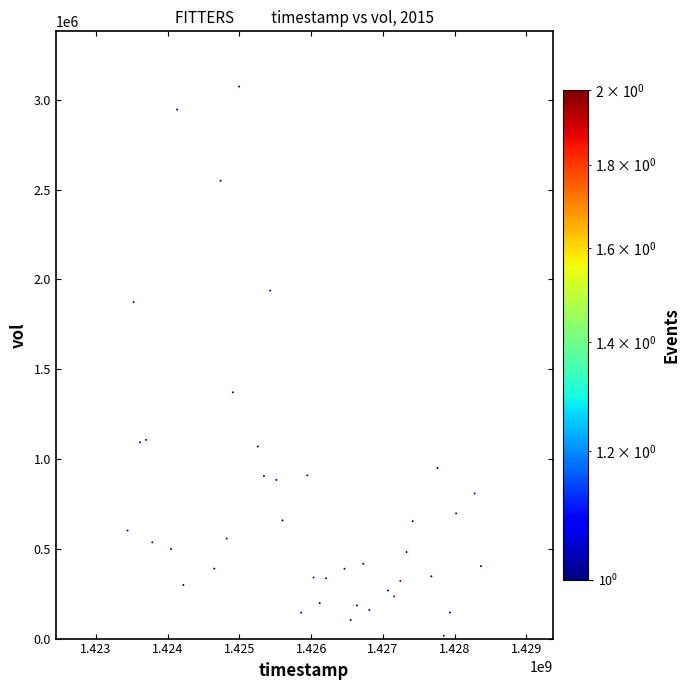

What is the range of X values (max minus min)?

4924800